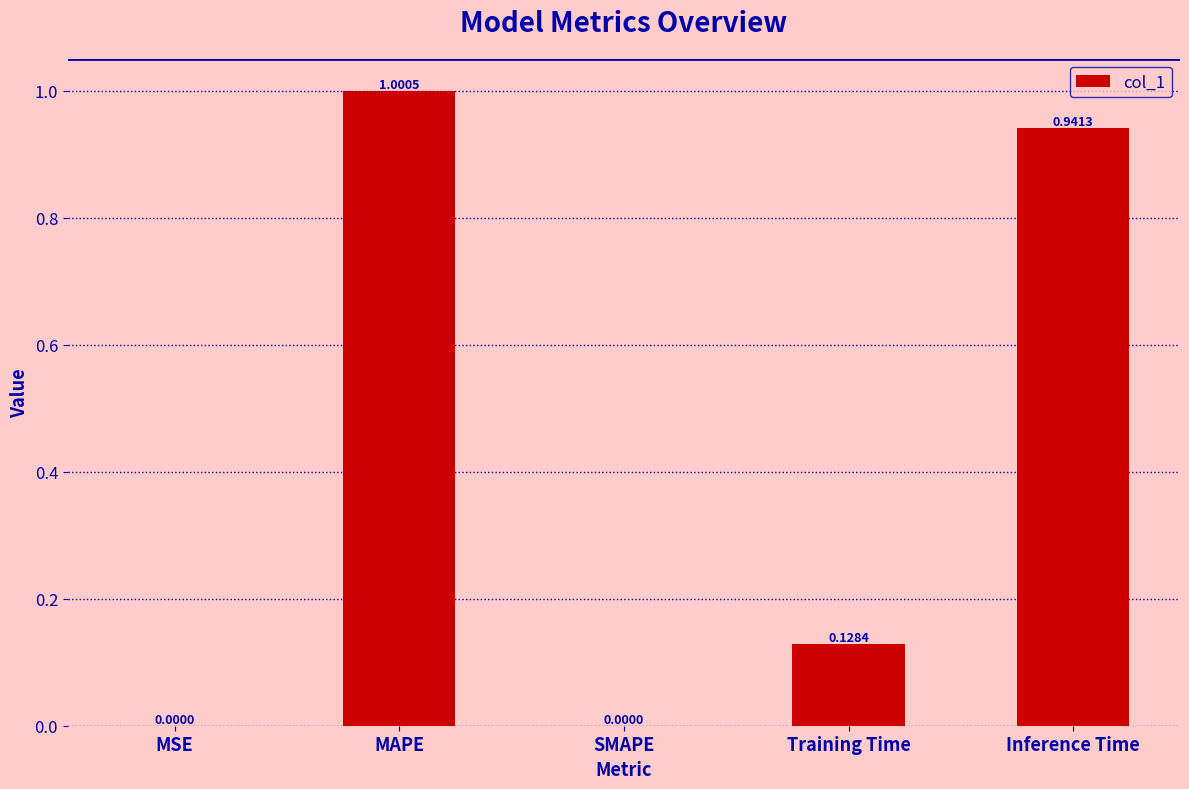

How many distinct data groups are displayed?

1